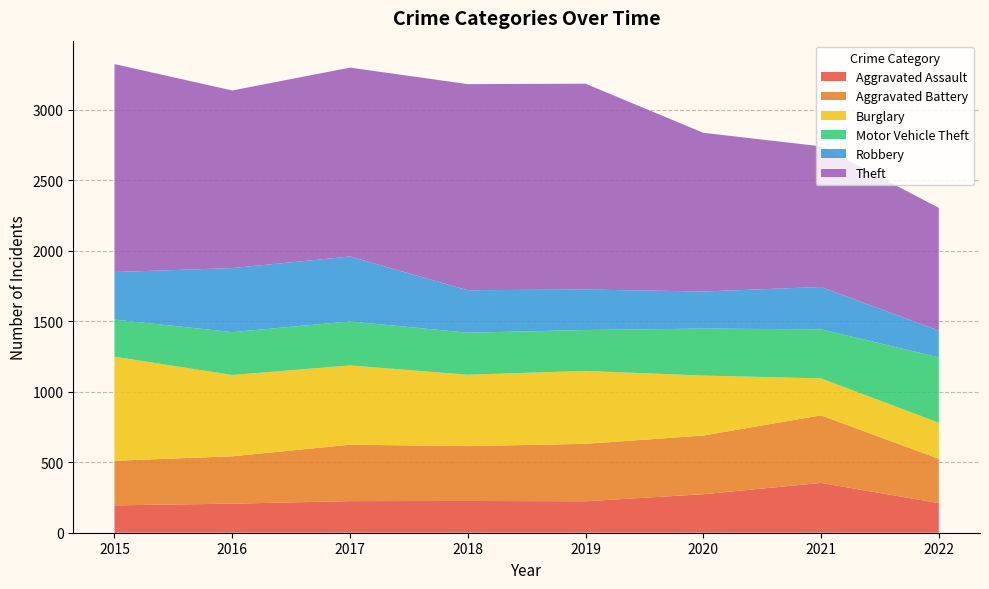

Reading left to right, transcribe all the data shown in this chart.

Aggravated Assault: 2015=194	2016=206	2017=224	2018=225	2019=223	2020=273	2021=353	2022=210
Aggravated Battery: 2015=316	2016=336	2017=400	2018=389	2019=407	2020=416	2021=479	2022=314
Burglary: 2015=738	2016=576	2017=562	2018=506	2019=517	2020=425	2021=262	2022=256
Motor Vehicle Theft: 2015=263	2016=304	2017=312	2018=298	2019=290	2020=333	2021=348	2022=463
Robbery: 2015=337	2016=454	2017=460	2018=301	2019=287	2020=263	2021=300	2022=190
Theft: 2015=1474	2016=1259	2017=1339	2018=1461	2019=1459	2020=1125	2021=997	2022=870